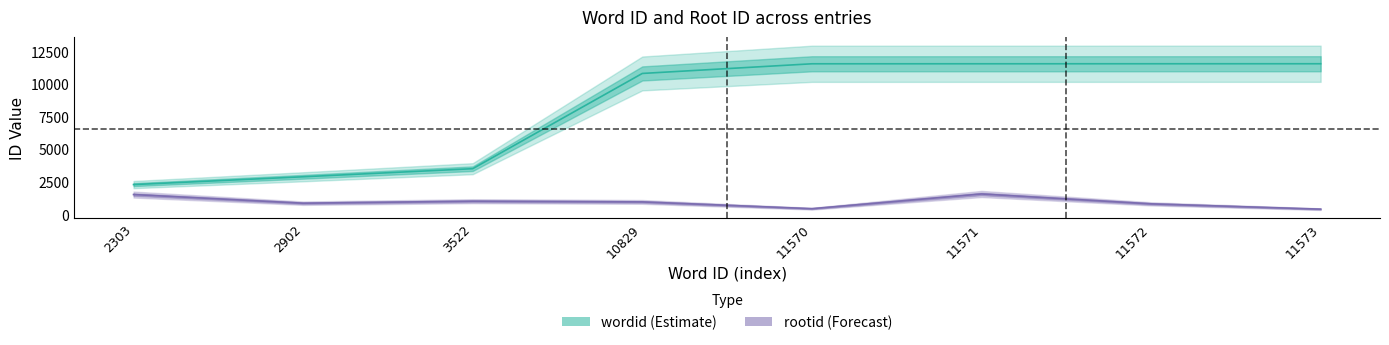

True or false: rootid and wordid cross at least once.

False